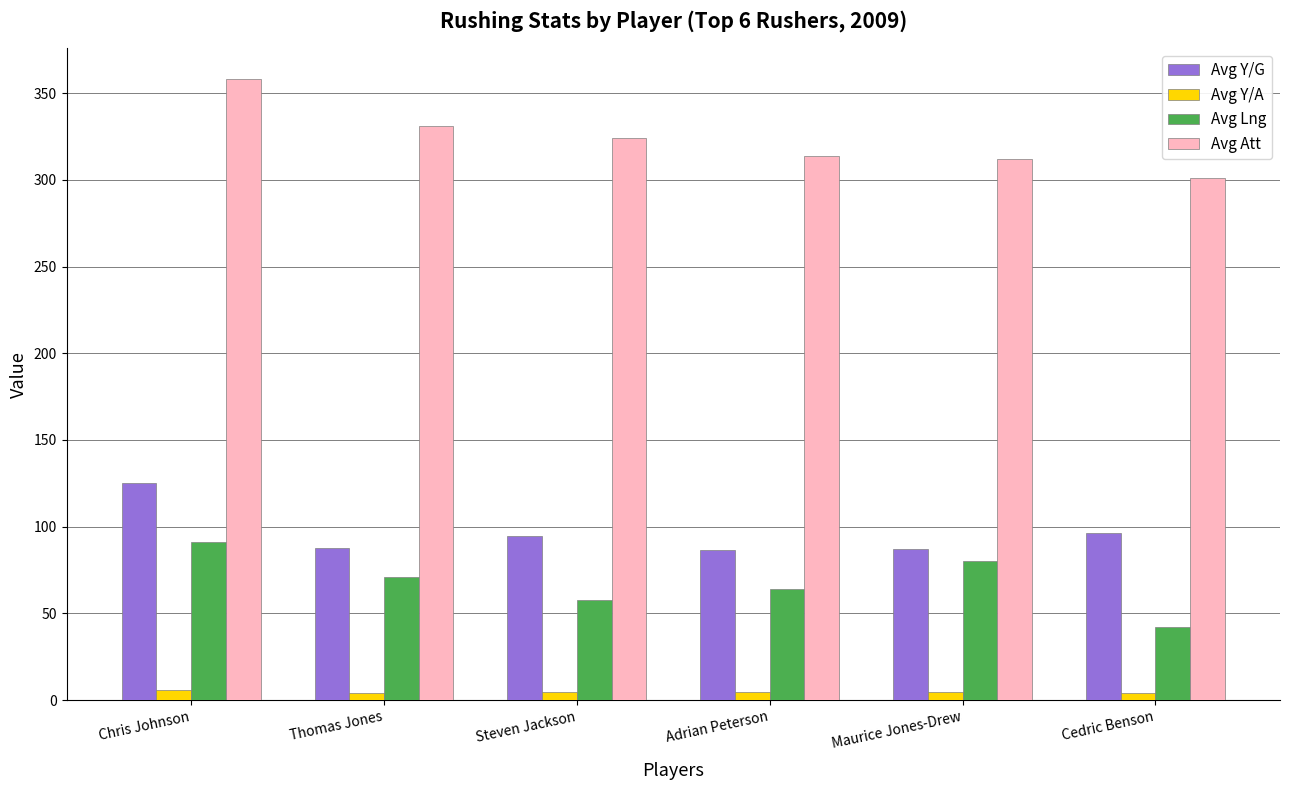

What is the label of the 3rd bar from the left?

Steven Jackson